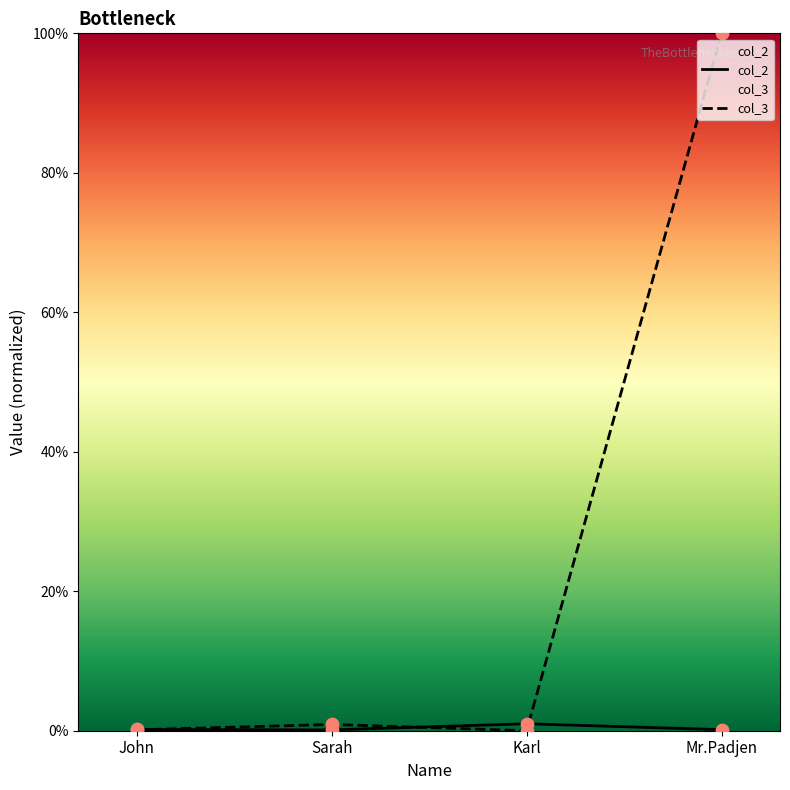

Which series reaches the minimum Y coordinate?

col_3